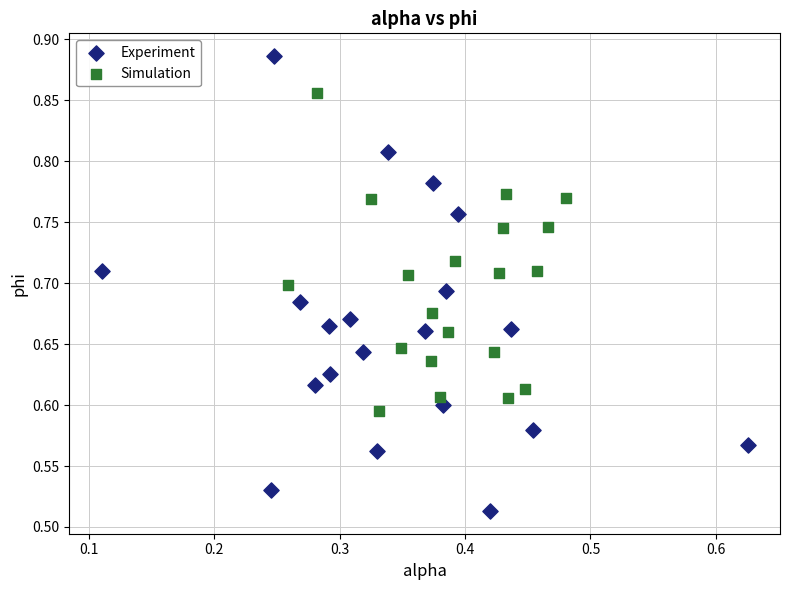

Which series contains the lowest Y value?

Experiment